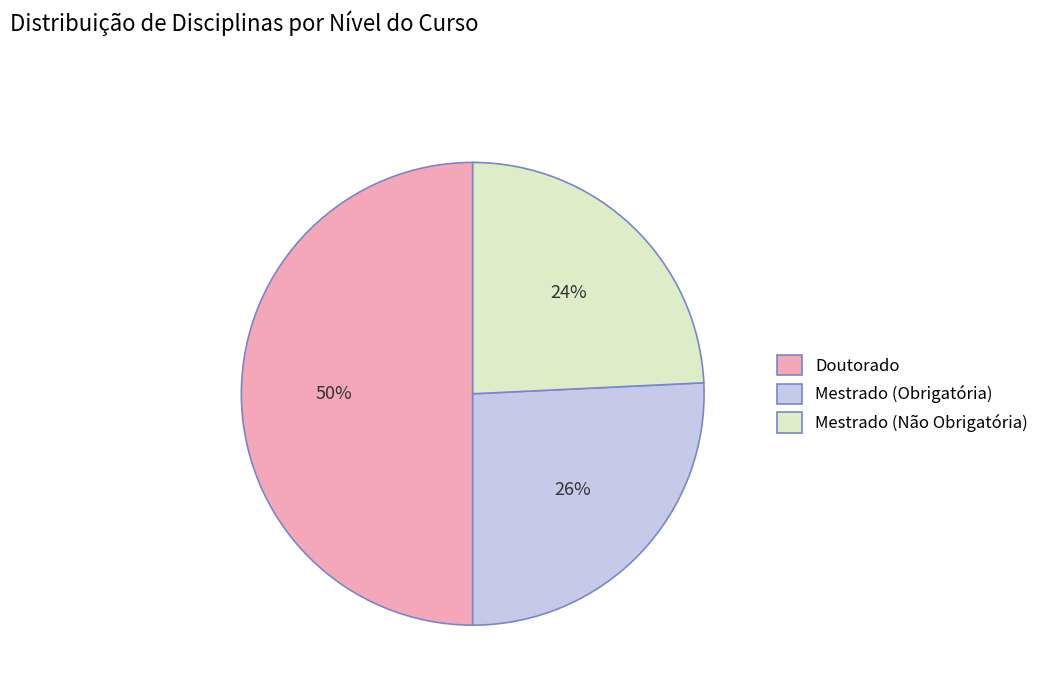

To the nearest percent, what portion does Doutorado represent?

50%